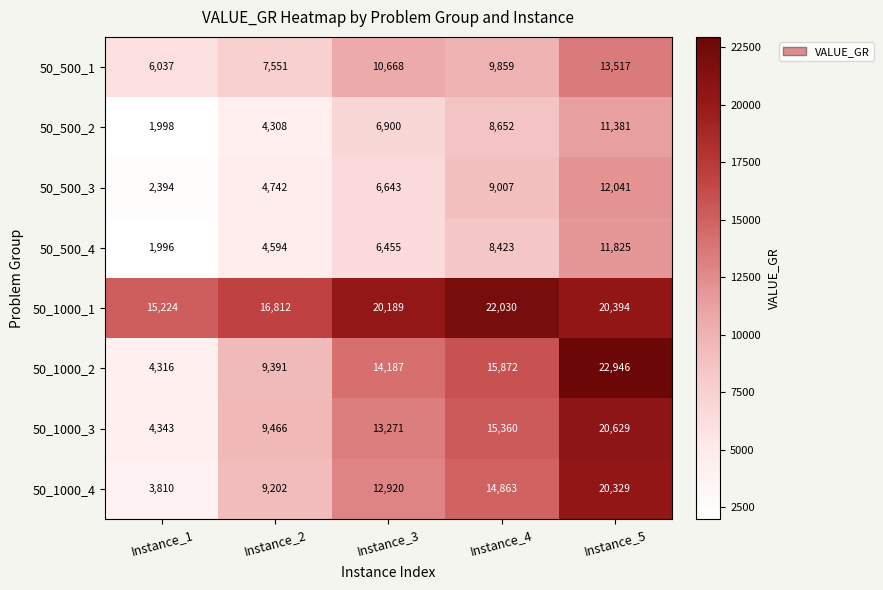

What is the difference between the highest and lowest values at Instance_4?

13607